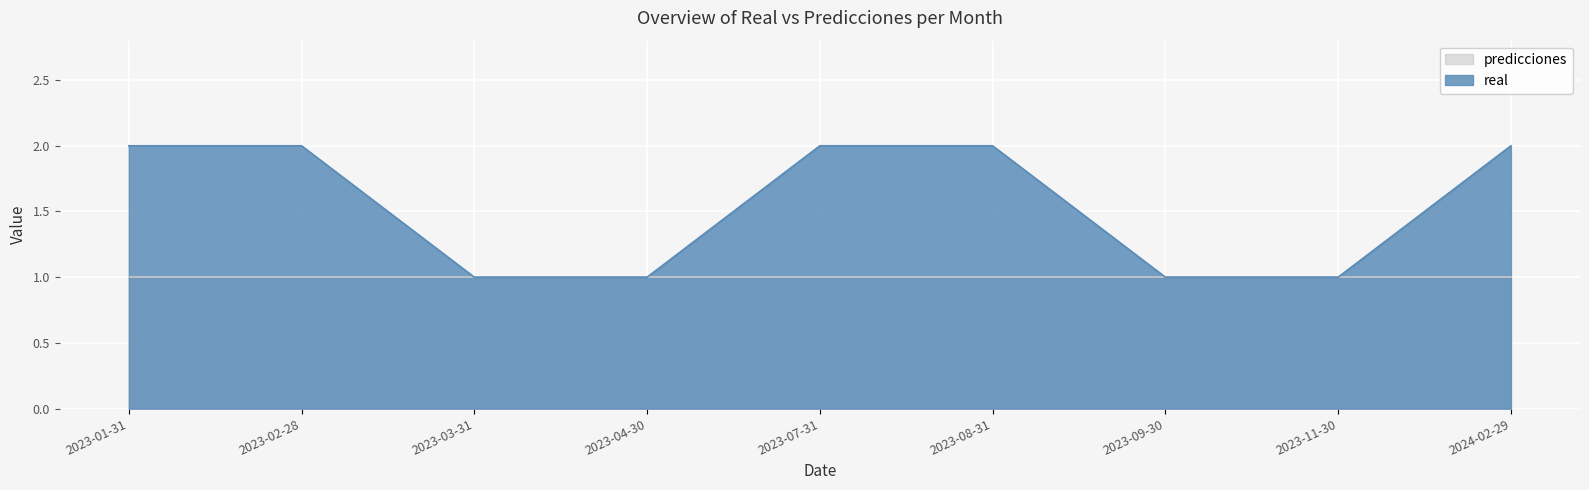

Rank the categories by value from lowest to highest.

2023-03-31, 2023-04-30, 2023-09-30, 2023-11-30, 2023-01-31, 2023-02-28, 2023-07-31, 2023-08-31, 2024-02-29